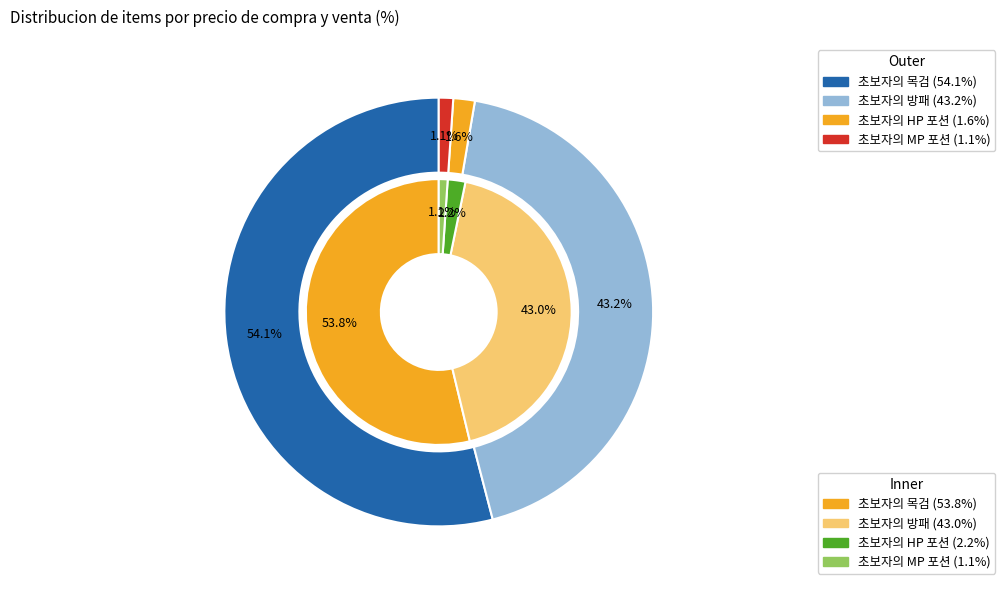

Which slice is the smallest?

초보자의 MP 포션